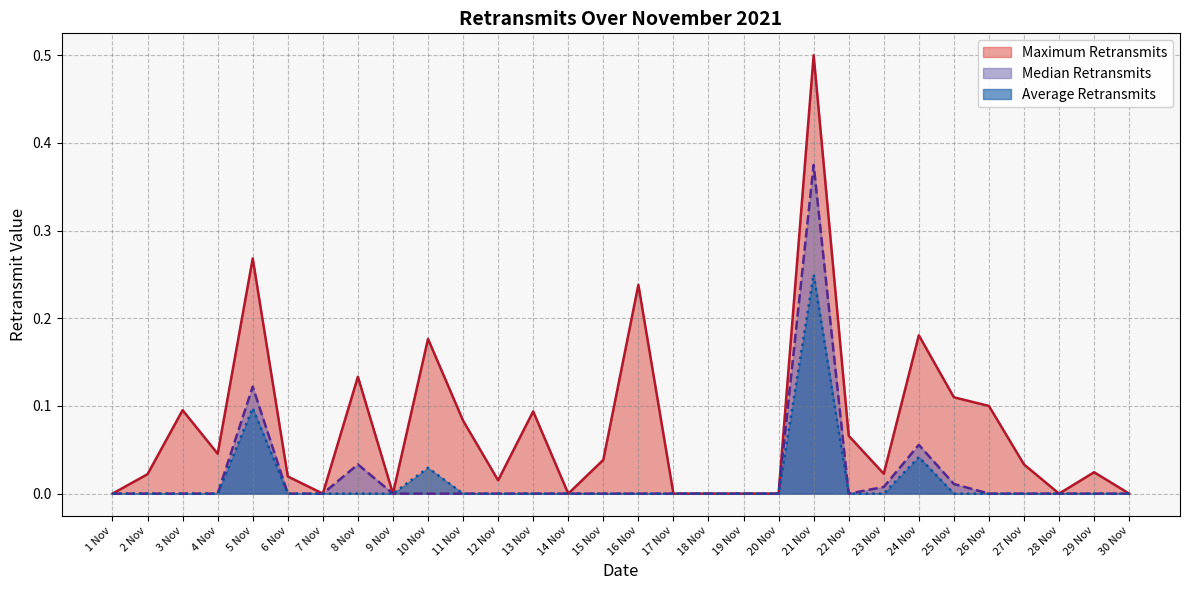

True or false: Maximum Retransmits and Median Retransmits intersect in this chart.

False